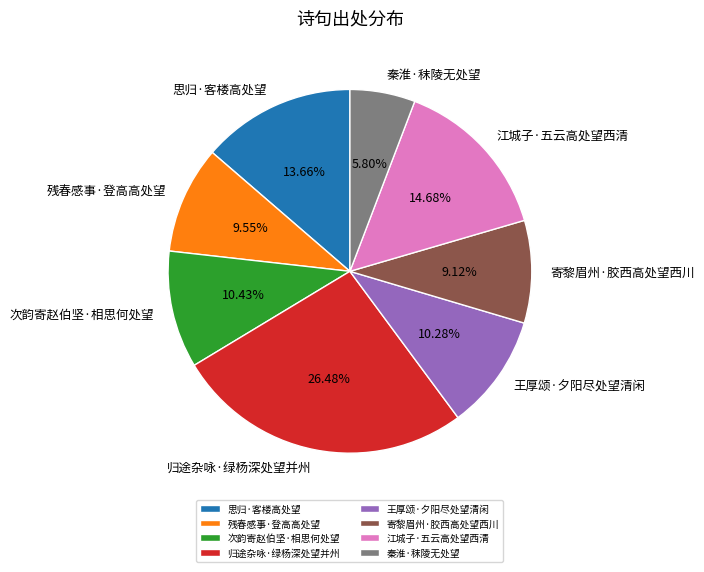

What is the smallest slice in the pie chart?

秦淮·秣陵无处望